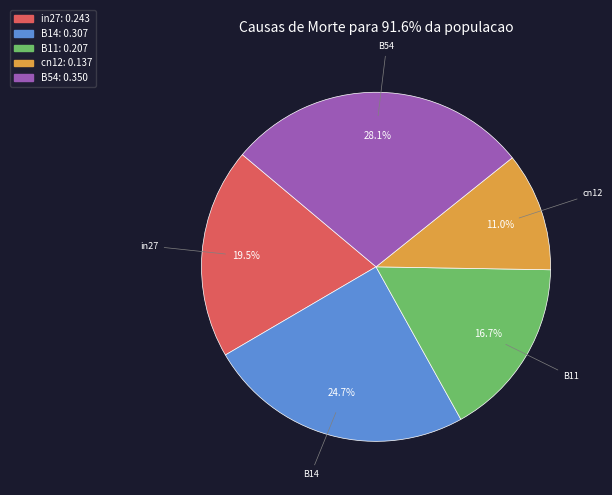

What percentage is NOT represented by cn12?

89.0%